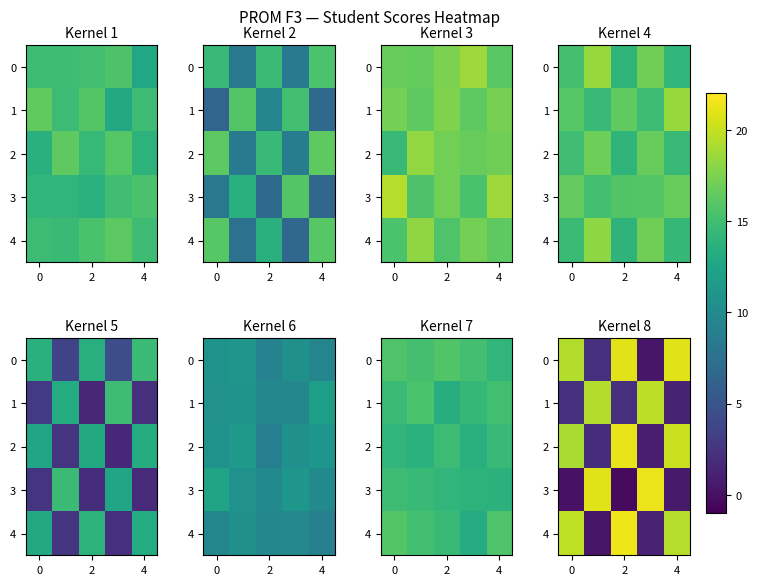

What is the difference between the second highest and minimum values in the row_3 series?

21.2